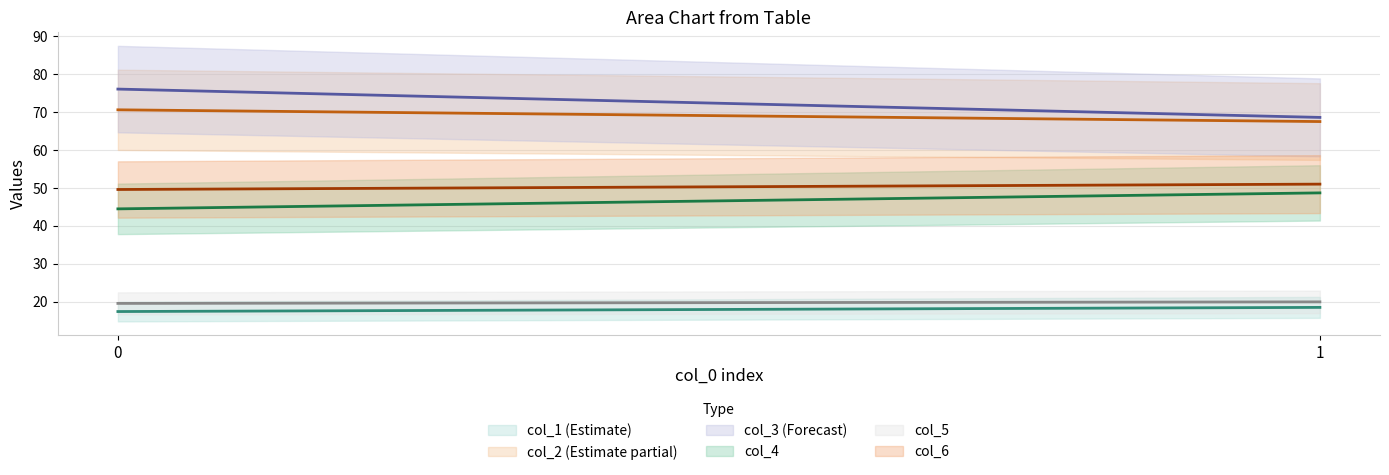

Reading right to left, what are all the values shown in this chart?

col_1: 1=18.4	0=17.4
col_2: 1=67.5	0=70.6
col_3: 1=68.6	0=76.1
col_4: 1=48.7	0=44.4
col_5: 1=19.9	0=19.5
col_6: 1=51.0	0=49.6